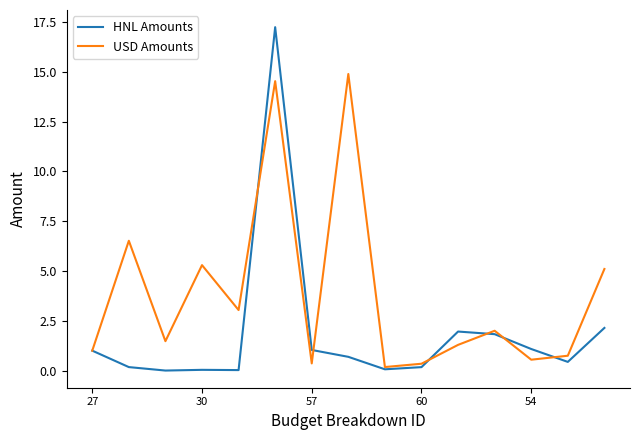

What is the maximum value shown in the chart?

17.2